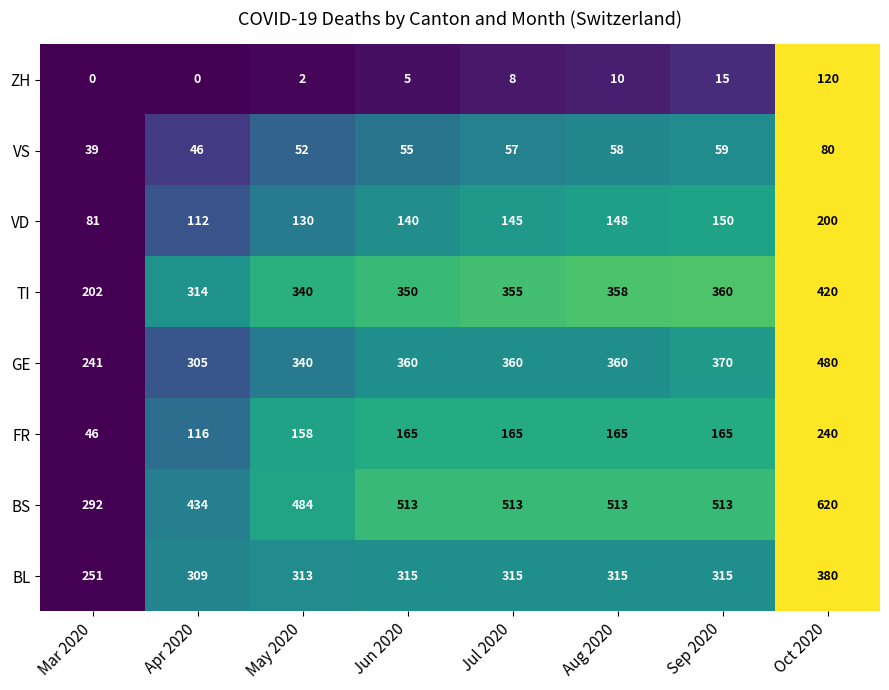

True or false: TI has a value of 753 at Oct 2020.

False